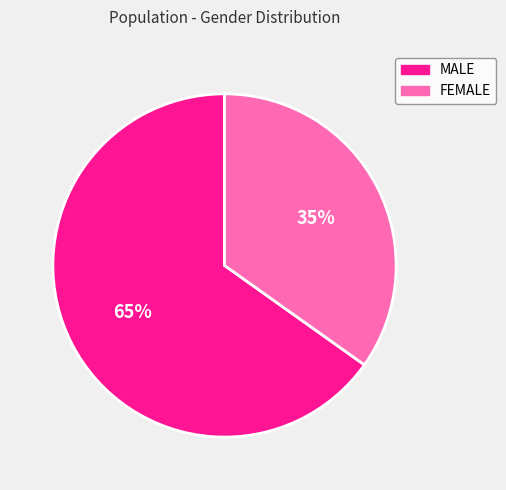

To the nearest percent, what is the difference between the largest and smallest slice percentages?

30%